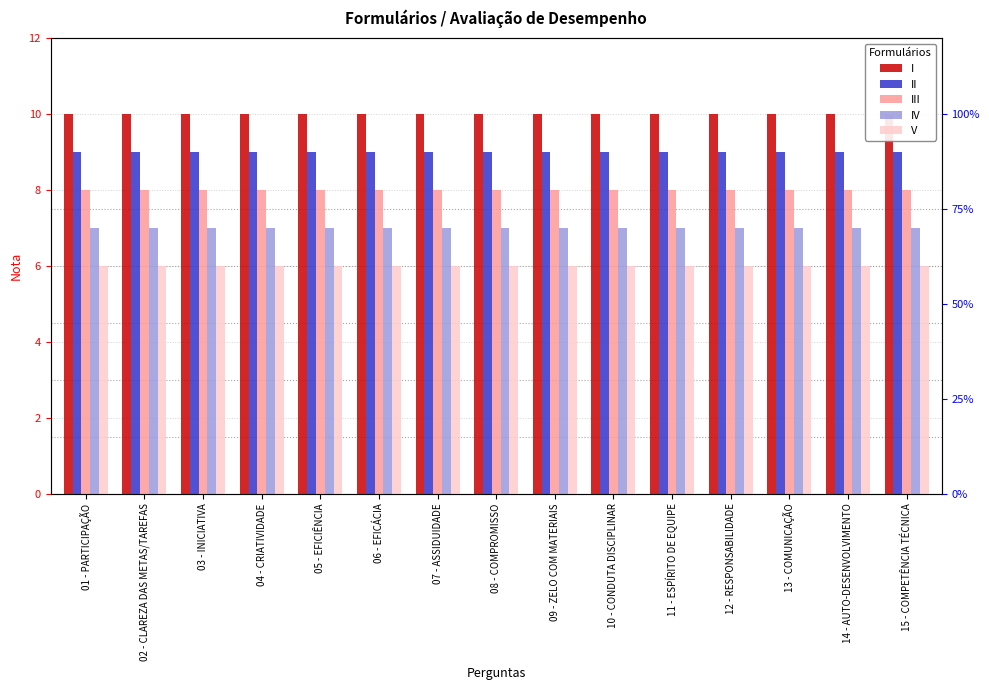

Reading left to right, list all the values displayed in this chart.

I: 01 - PARTICIPAÇÃO=10	02 - CLAREZA DAS METAS/TAREFAS=10	03 - INICIATIVA=10	04 - CRIATIVIDADE=10	05 - EFICIÊNCIA=10	06 - EFICÁCIA=10	07 - ASSIDUIDADE=10	08 - COMPROMISSO=10	09 - ZELO COM MATERIAIS=10	10 - CONDUTA DISCIPLINAR=10	11 - ESPÍRITO DE EQUIPE=10	12 - RESPONSABILIDADE=10	13 - COMUNICAÇÃO=10	14 - AUTO-DESENVOLVIMENTO=10	15 - COMPETÊNCIA TÉCNICA=10
II: 01 - PARTICIPAÇÃO=9	02 - CLAREZA DAS METAS/TAREFAS=9	03 - INICIATIVA=9	04 - CRIATIVIDADE=9	05 - EFICIÊNCIA=9	06 - EFICÁCIA=9	07 - ASSIDUIDADE=9	08 - COMPROMISSO=9	09 - ZELO COM MATERIAIS=9	10 - CONDUTA DISCIPLINAR=9	11 - ESPÍRITO DE EQUIPE=9	12 - RESPONSABILIDADE=9	13 - COMUNICAÇÃO=9	14 - AUTO-DESENVOLVIMENTO=9	15 - COMPETÊNCIA TÉCNICA=9
III: 01 - PARTICIPAÇÃO=8	02 - CLAREZA DAS METAS/TAREFAS=8	03 - INICIATIVA=8	04 - CRIATIVIDADE=8	05 - EFICIÊNCIA=8	06 - EFICÁCIA=8	07 - ASSIDUIDADE=8	08 - COMPROMISSO=8	09 - ZELO COM MATERIAIS=8	10 - CONDUTA DISCIPLINAR=8	11 - ESPÍRITO DE EQUIPE=8	12 - RESPONSABILIDADE=8	13 - COMUNICAÇÃO=8	14 - AUTO-DESENVOLVIMENTO=8	15 - COMPETÊNCIA TÉCNICA=8
IV: 01 - PARTICIPAÇÃO=7	02 - CLAREZA DAS METAS/TAREFAS=7	03 - INICIATIVA=7	04 - CRIATIVIDADE=7	05 - EFICIÊNCIA=7	06 - EFICÁCIA=7	07 - ASSIDUIDADE=7	08 - COMPROMISSO=7	09 - ZELO COM MATERIAIS=7	10 - CONDUTA DISCIPLINAR=7	11 - ESPÍRITO DE EQUIPE=7	12 - RESPONSABILIDADE=7	13 - COMUNICAÇÃO=7	14 - AUTO-DESENVOLVIMENTO=7	15 - COMPETÊNCIA TÉCNICA=7
V: 01 - PARTICIPAÇÃO=6	02 - CLAREZA DAS METAS/TAREFAS=6	03 - INICIATIVA=6	04 - CRIATIVIDADE=6	05 - EFICIÊNCIA=6	06 - EFICÁCIA=6	07 - ASSIDUIDADE=6	08 - COMPROMISSO=6	09 - ZELO COM MATERIAIS=6	10 - CONDUTA DISCIPLINAR=6	11 - ESPÍRITO DE EQUIPE=6	12 - RESPONSABILIDADE=6	13 - COMUNICAÇÃO=6	14 - AUTO-DESENVOLVIMENTO=6	15 - COMPETÊNCIA TÉCNICA=6